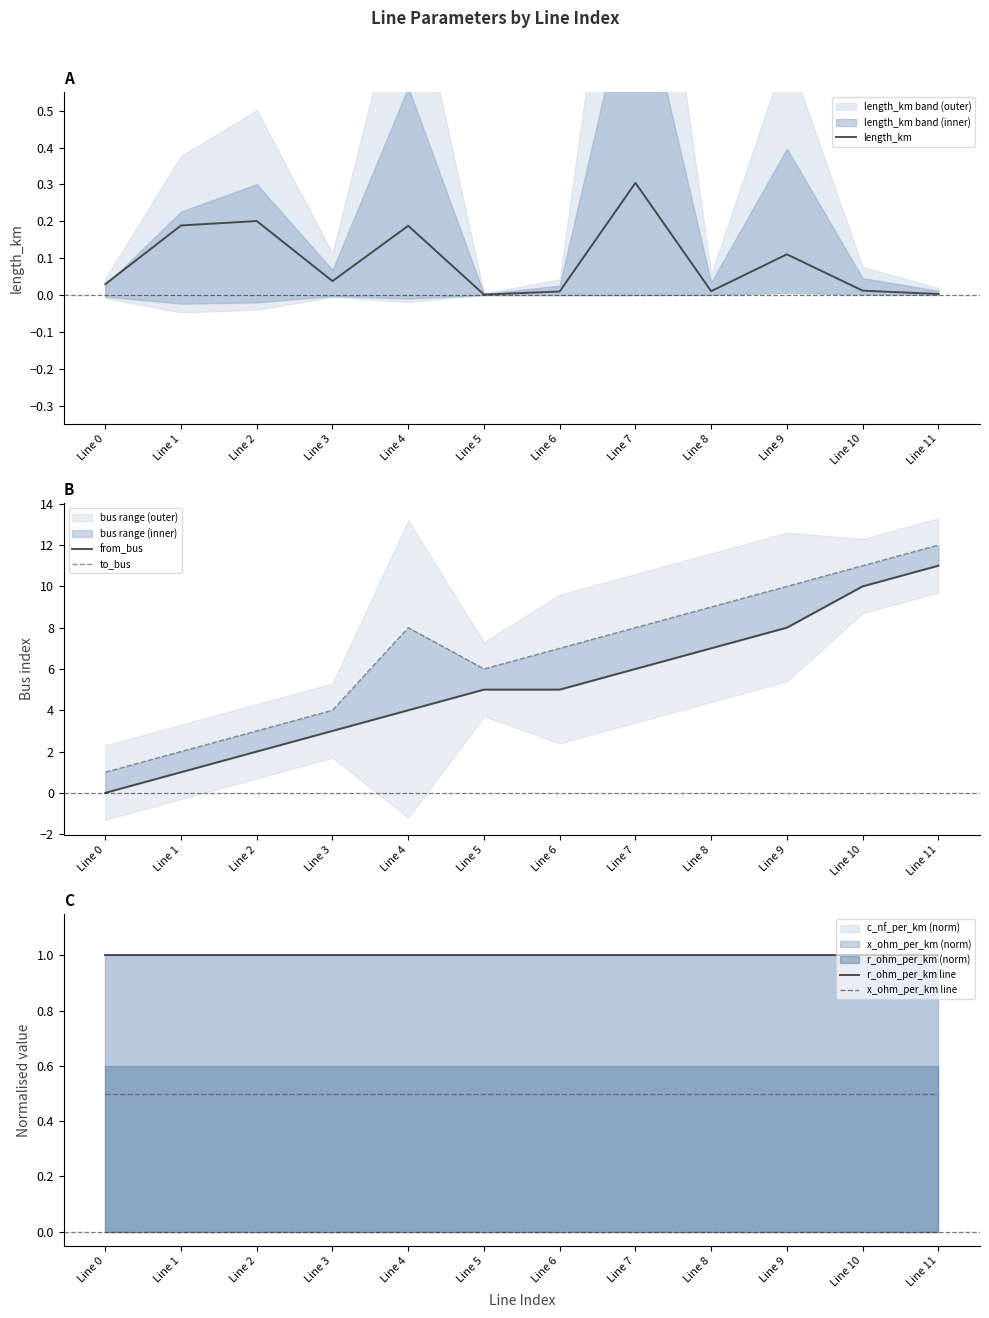

Reading left to right, list all the values displayed in this chart.

length_km: Line 0=0.0	Line 1=0.2	Line 2=0.2	Line 3=0.0	Line 4=0.2	Line 5=0.0	Line 6=0.0	Line 7=0.3	Line 8=0.0	Line 9=0.1	Line 10=0.0	Line 11=0.0
from_bus: Line 0=0.0	Line 1=1.0	Line 2=2.0	Line 3=3.0	Line 4=4.0	Line 5=5.0	Line 6=5.0	Line 7=6.0	Line 8=7.0	Line 9=8.0	Line 10=10.0	Line 11=11.0
to_bus: Line 0=1.0	Line 1=2.0	Line 2=3.0	Line 3=4.0	Line 4=8.0	Line 5=6.0	Line 6=7.0	Line 7=8.0	Line 8=9.0	Line 9=10.0	Line 10=11.0	Line 11=12.0
r_ohm_per_km line: Line 0=1.0	Line 1=1.0	Line 2=1.0	Line 3=1.0	Line 4=1.0	Line 5=1.0	Line 6=1.0	Line 7=1.0	Line 8=1.0	Line 9=1.0	Line 10=1.0	Line 11=1.0
x_ohm_per_km line: Line 0=0.5	Line 1=0.5	Line 2=0.5	Line 3=0.5	Line 4=0.5	Line 5=0.5	Line 6=0.5	Line 7=0.5	Line 8=0.5	Line 9=0.5	Line 10=0.5	Line 11=0.5